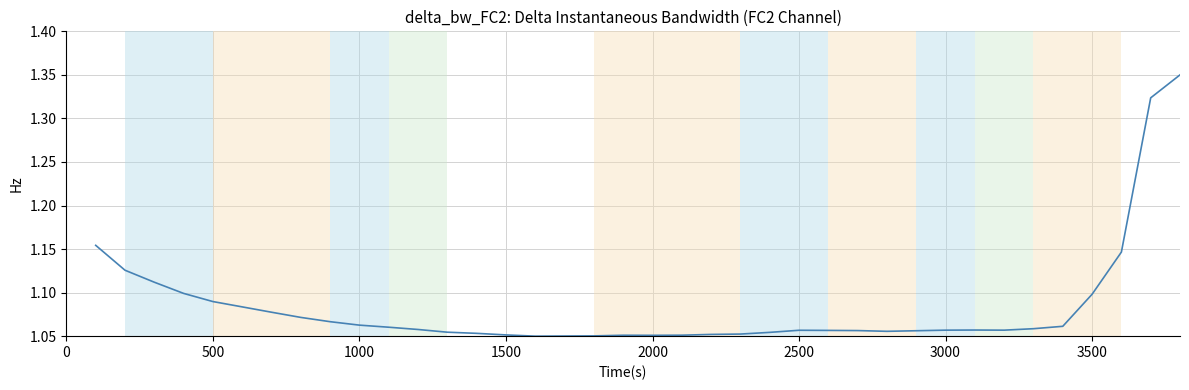

Does the chart display data point markers on the line(s)?

No